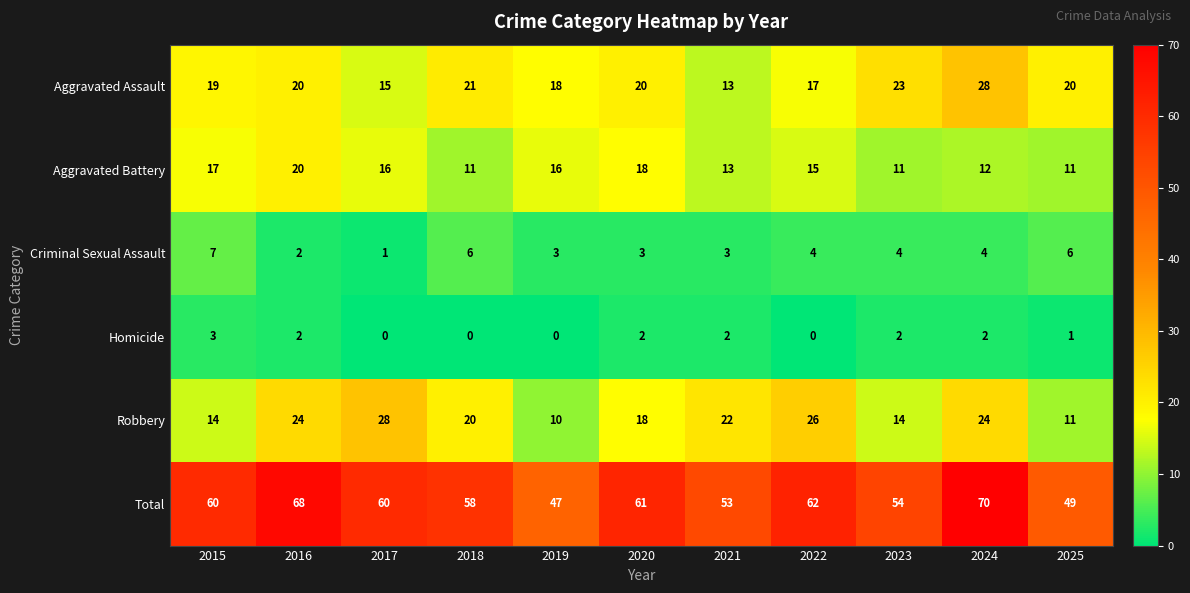

What is the difference between the maximum and second lowest values in the Homicide series?

3